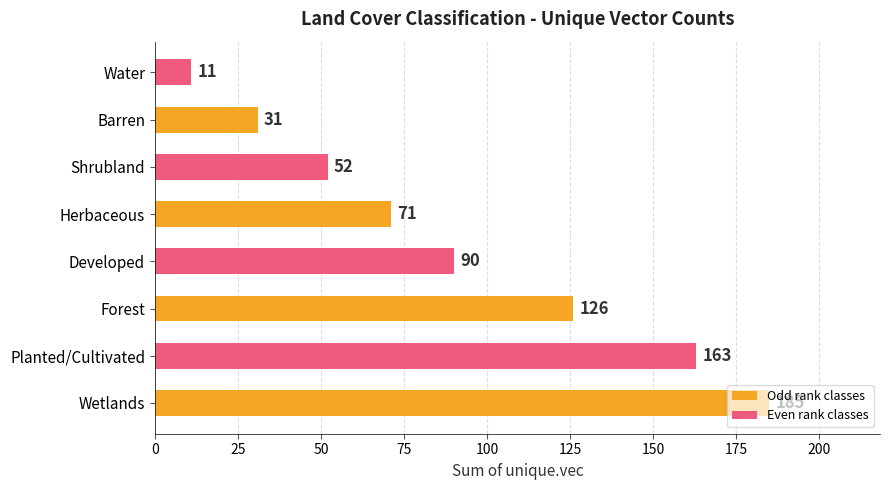

List the labels in order of value, largest first.

Wetlands, Planted/Cultivated, Forest, Developed, Herbaceous, Shrubland, Barren, Water